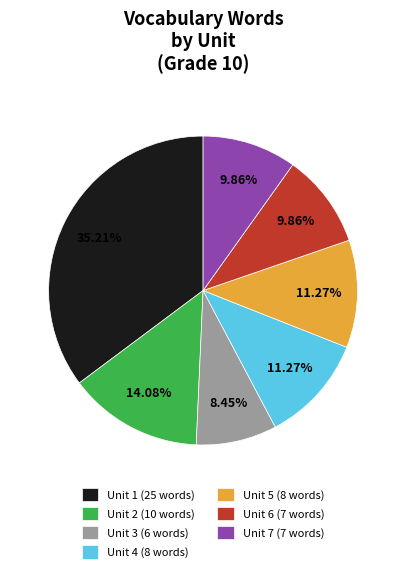

Combined, do Unit 7 and Unit 3 account for over 50%?

No